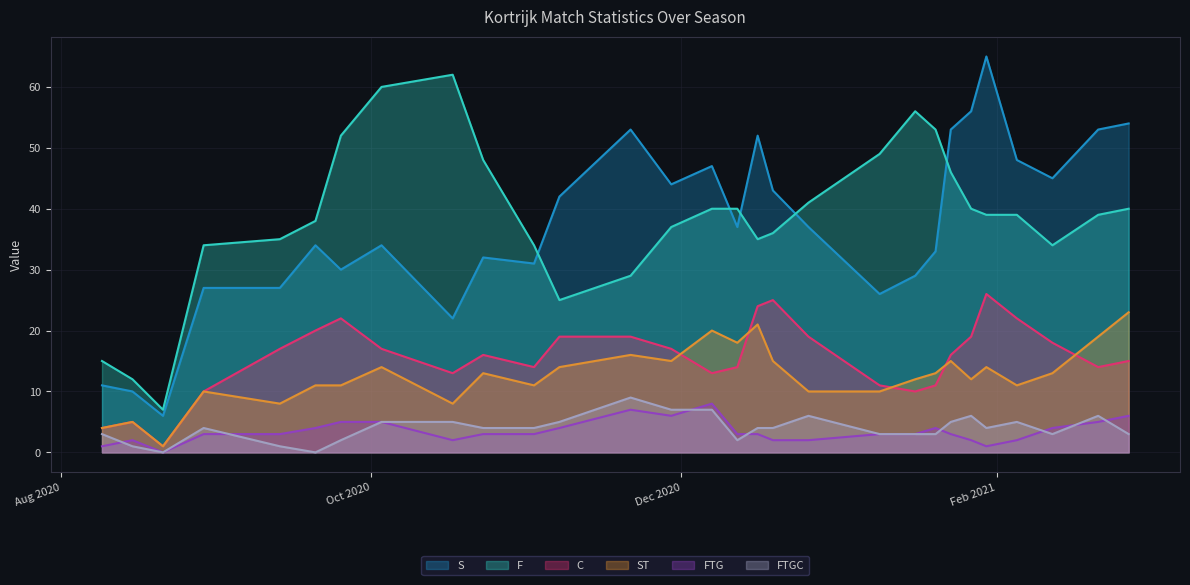

Reading left to right, extract all data points from this chart.

S: 11	10	6	27	27	34	30	34	22	32	31	42	53	44	47	37	52	43	37	26	29	33	53	56	65	48	45	53	54
F: 15	12	7	34	35	38	52	60	62	48	34	25	29	37	40	40	35	36	41	49	56	53	46	40	39	39	34	39	40
C: 4	5	1	10	17	20	22	17	13	16	14	19	19	17	13	14	24	25	19	11	10	11	16	19	26	22	18	14	15
ST: 4	5	1	10	8	11	11	14	8	13	11	14	16	15	20	18	21	15	10	10	12	13	15	12	14	11	13	19	23
FTG: 1	2	0	3	3	4	5	5	2	3	3	4	7	6	8	3	3	2	2	3	3	4	3	2	1	2	4	5	6
FTGC: 3	1	0	4	1	0	2	5	5	4	4	5	9	7	7	2	4	4	6	3	3	3	5	6	4	5	3	6	3